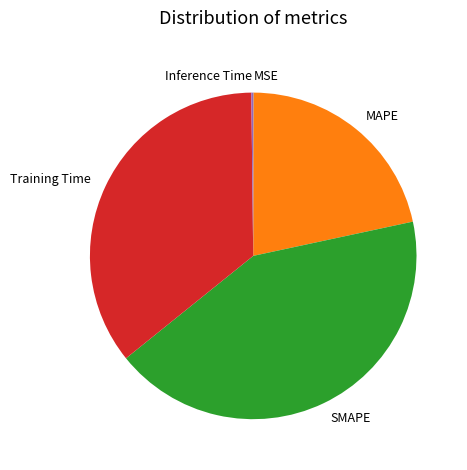

Is it true that Training Time is 43% of the pie?

False